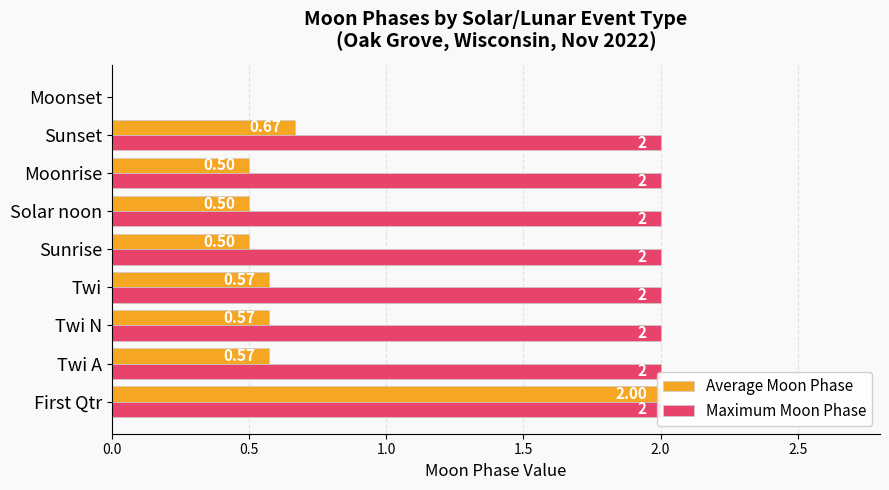

How many categories are shown in the chart?

9